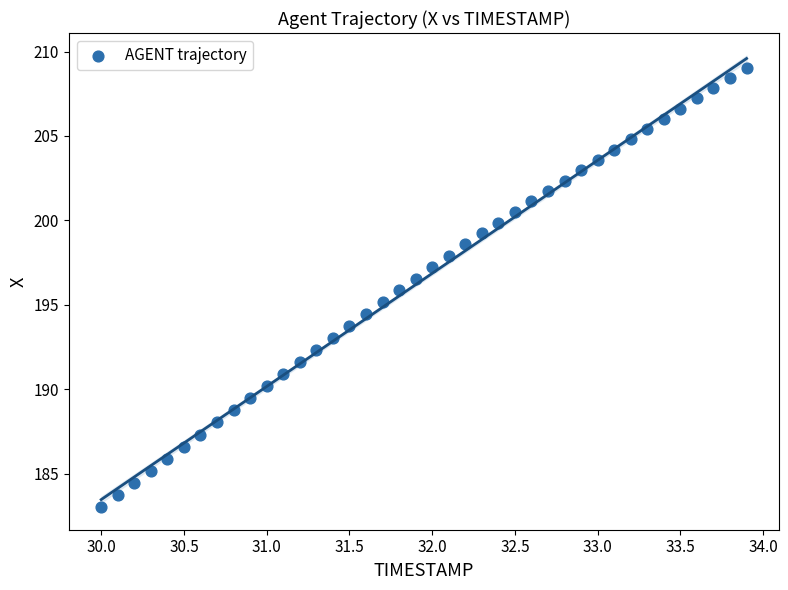

What is the range of X values (max minus min)?

3.9